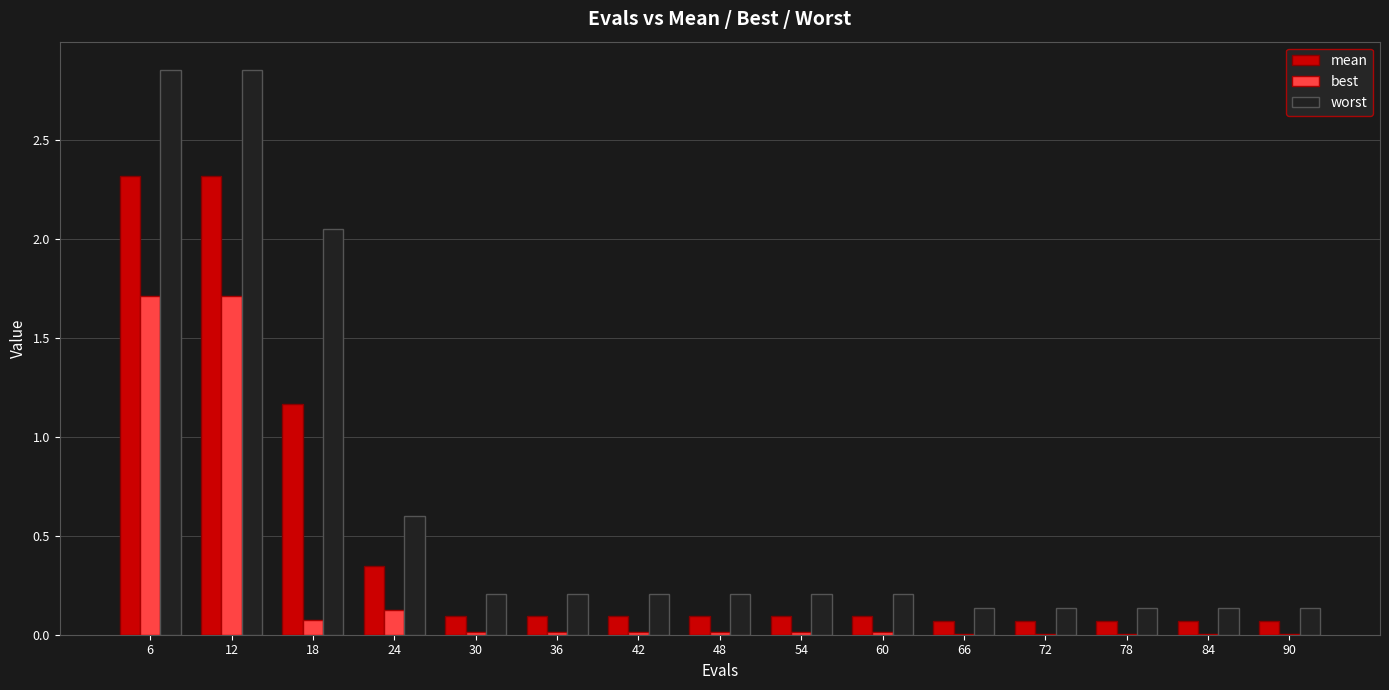

Between 6 and 42, which series saw the biggest shift?

worst